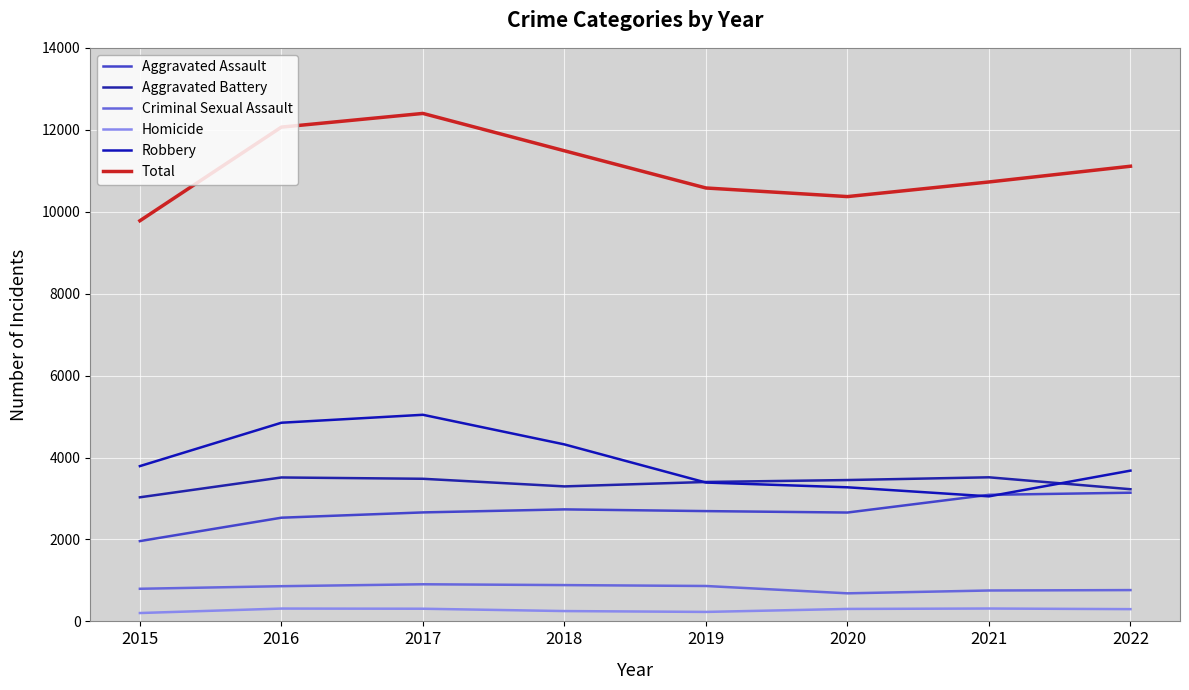

True or false: Aggravated Assault and Total intersect in this chart.

False